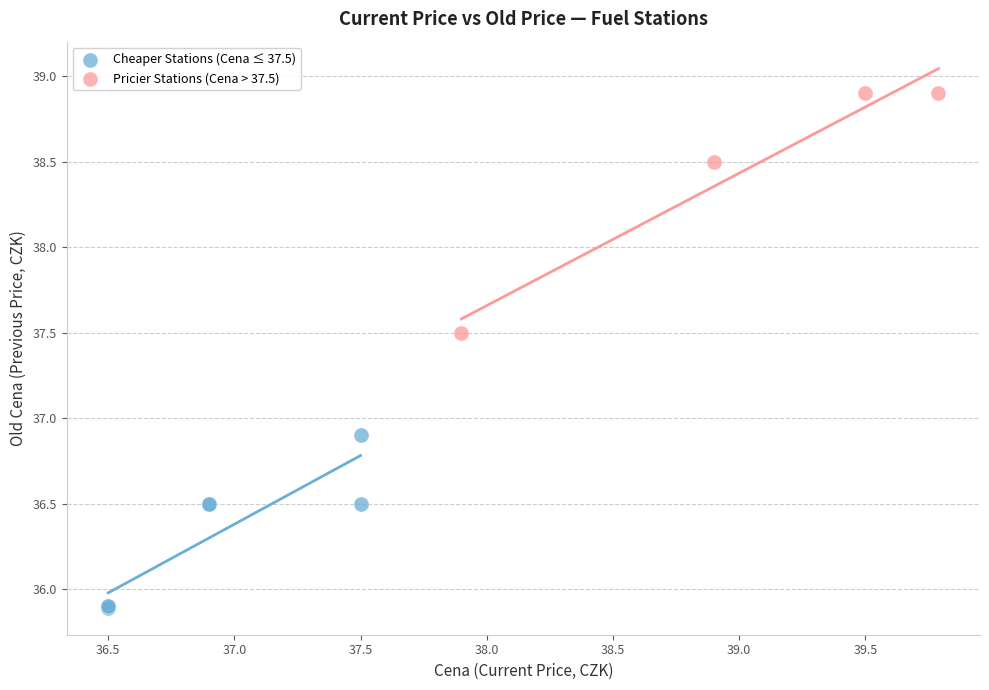

What are all the series names shown in the legend?

Cheaper Stations (Cena ≤ 37.5), Pricier Stations (Cena > 37.5)